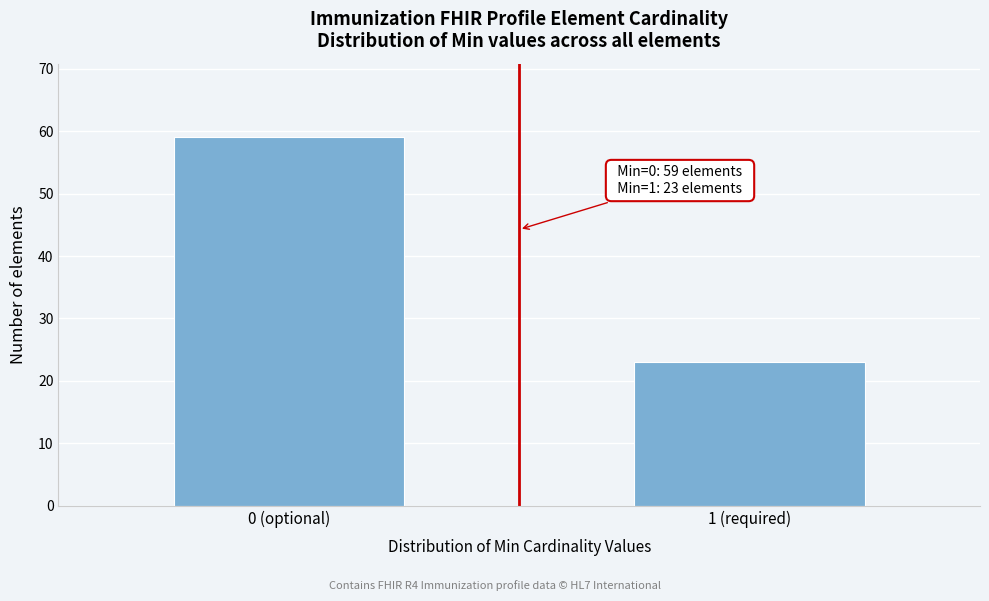

Reading right to left, what are all the values shown in this chart?

23	59